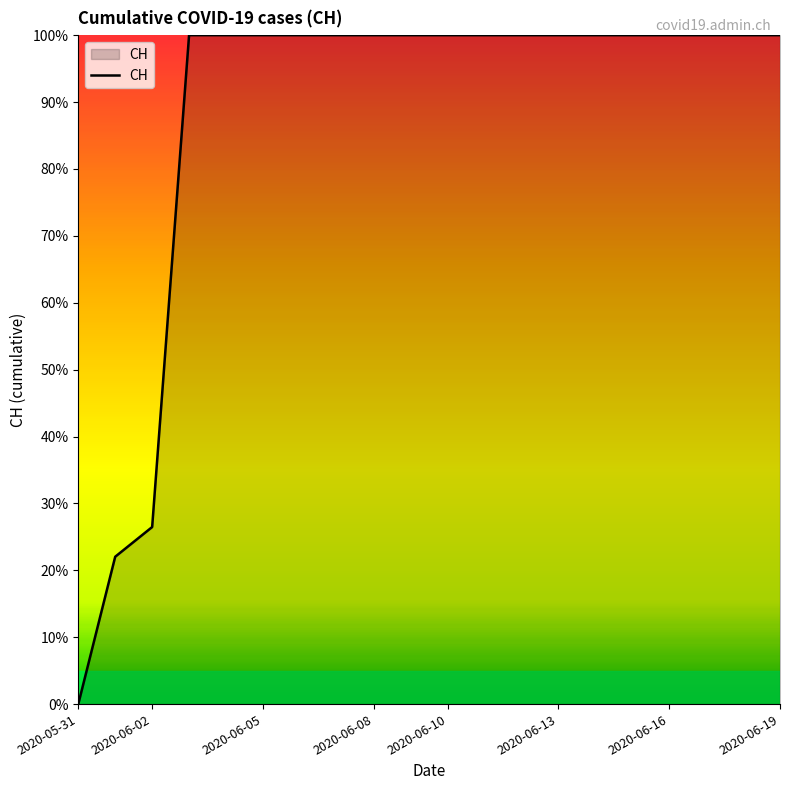

What is the greatest value displayed?

100.0